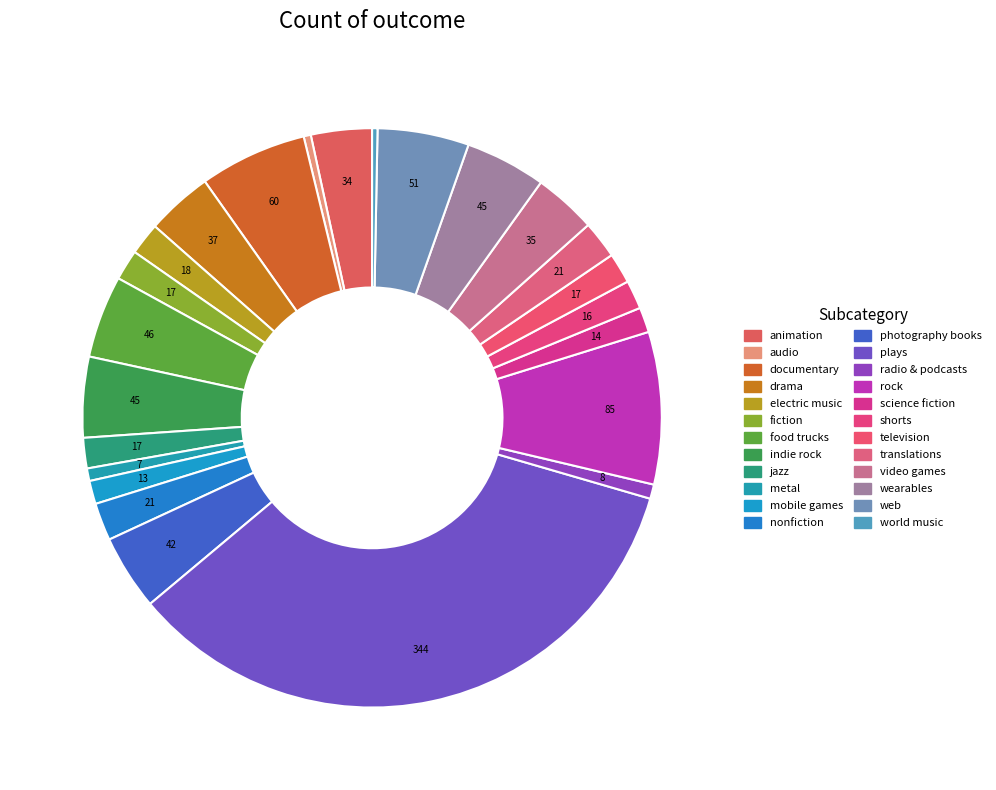

Rank the categories by value from highest to lowest.

plays, rock, documentary, web, food trucks, indie rock, wearables, photography books, drama, video games, animation, nonfiction, translations, electric music, fiction, jazz, television, shorts, science fiction, mobile games, radio & podcasts, metal, audio, world music